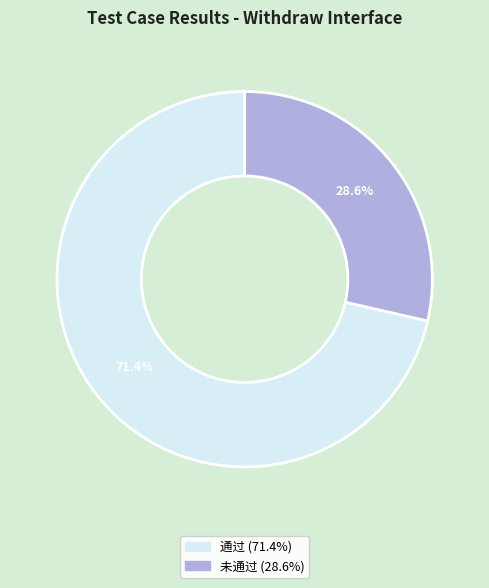

What percentage is the 未通过 slice, to the nearest percent?

29%